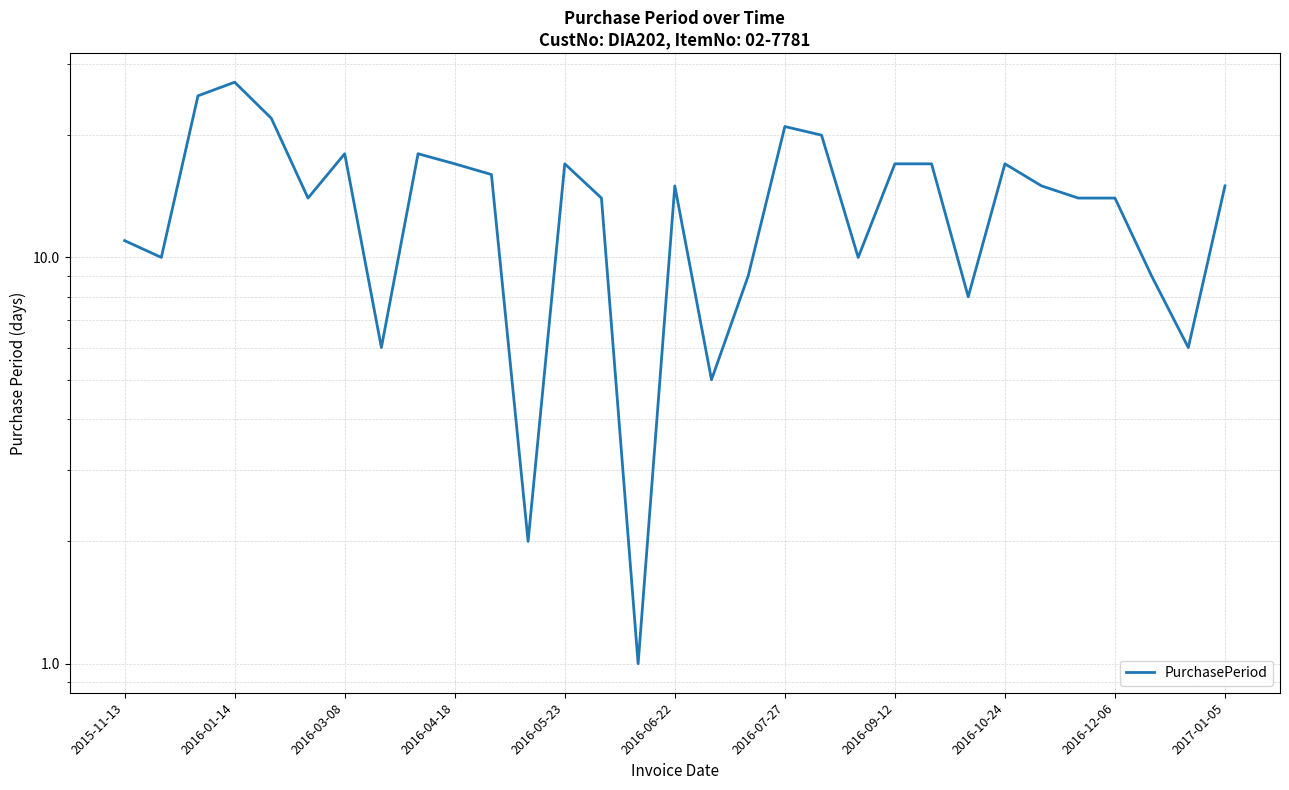

How many categories are shown in the chart?

31